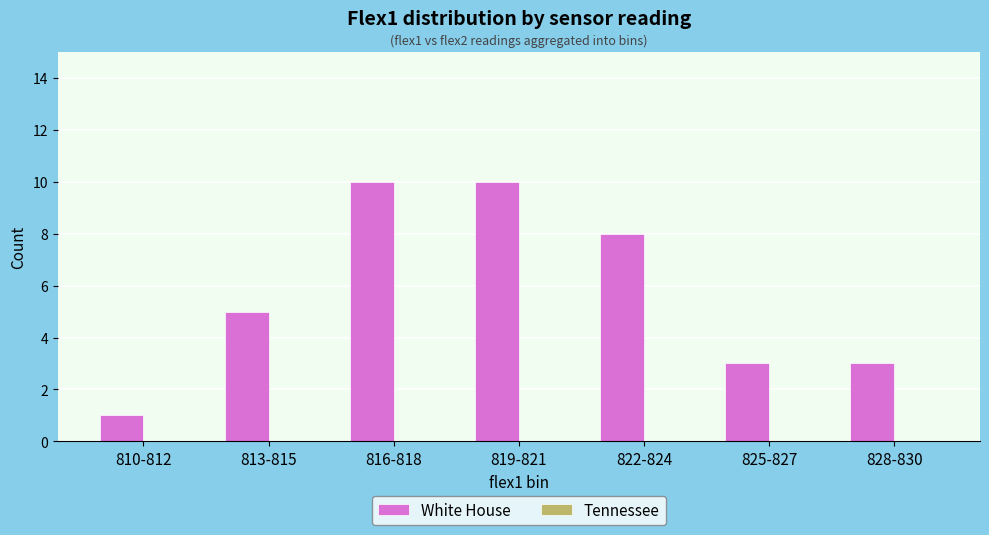

What is the label of the 5th bar from the left?

822-824